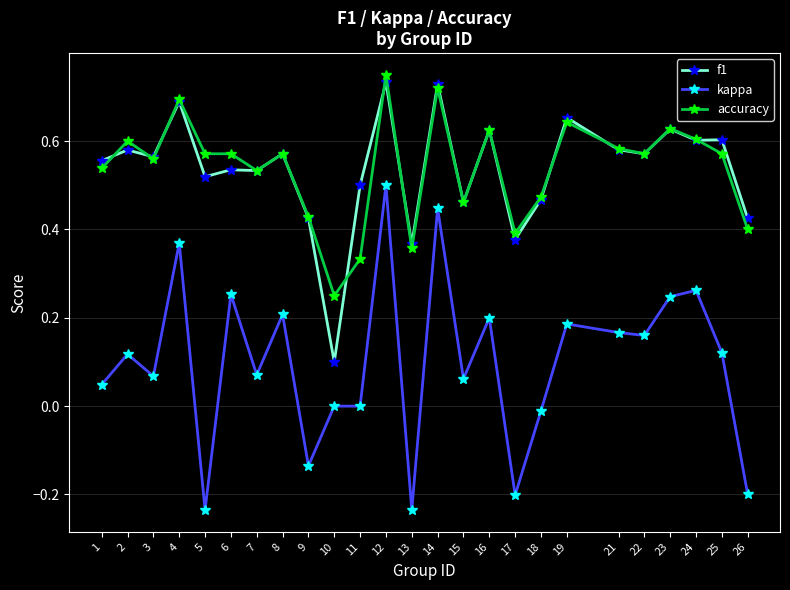

At which category does accuracy reach its first local peak?

2